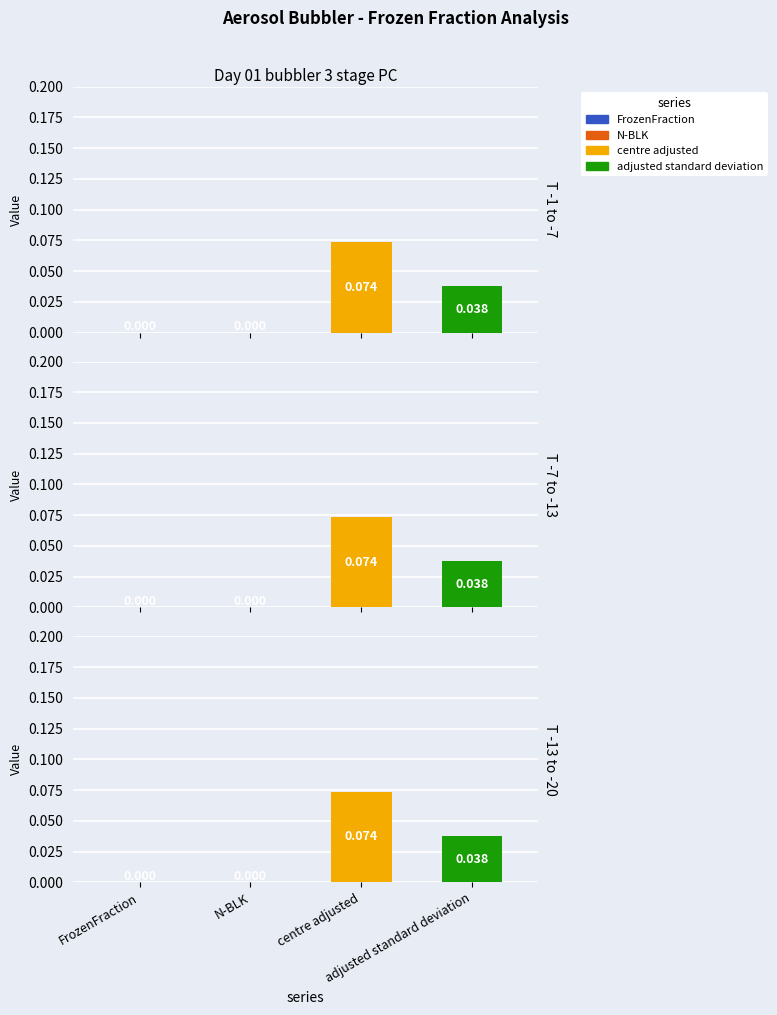

Are the bars horizontal?

No